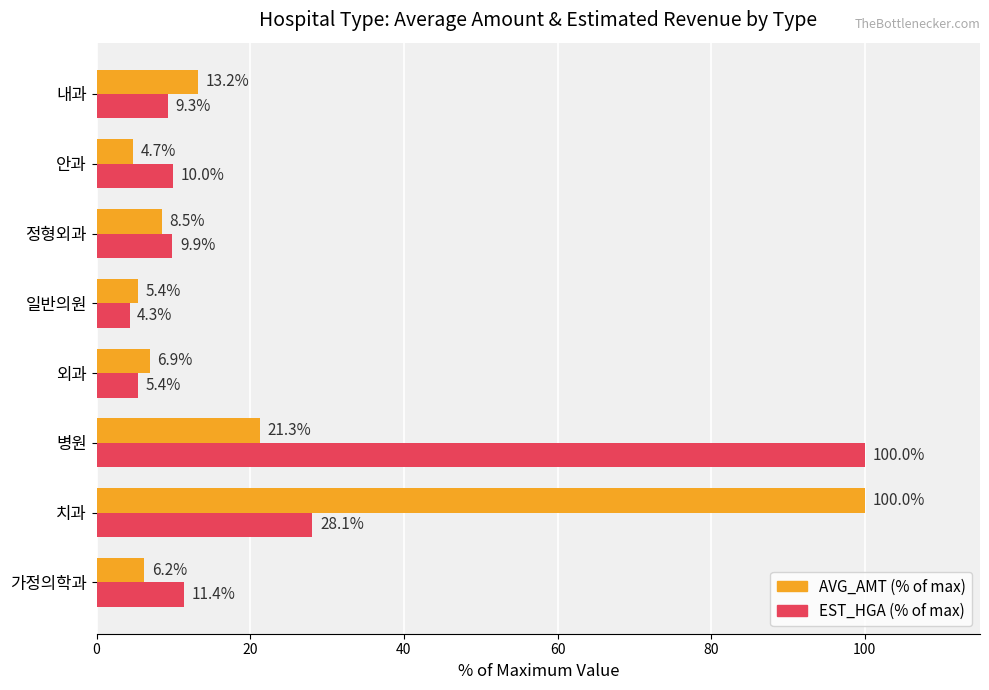

What is the approximate value of AVG_AMT (% of max) at 정형외과?

8.5